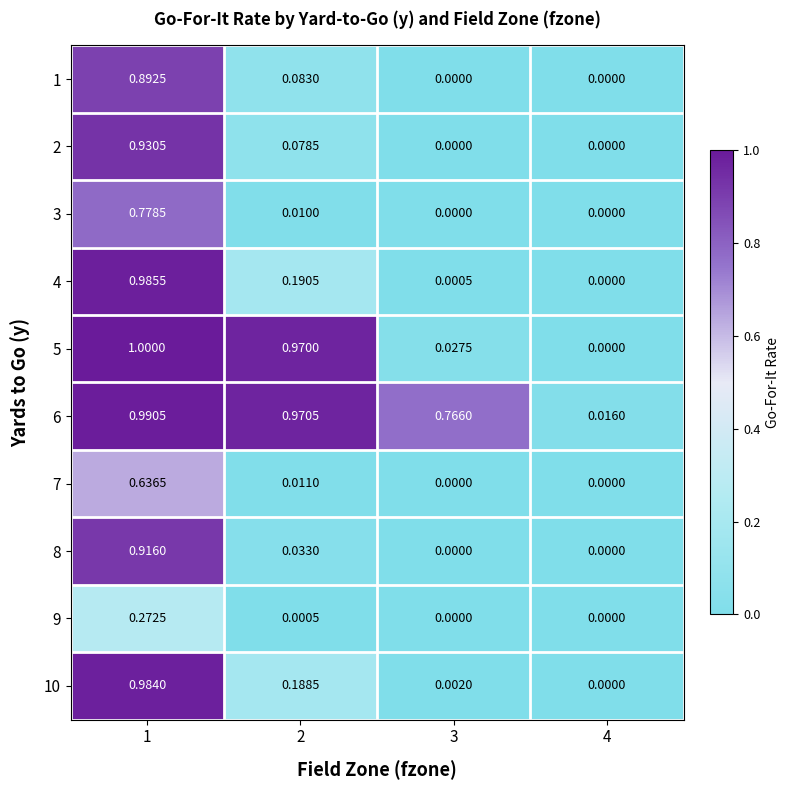

Is the value of 7 at 2 greater than the value of 4 at 3?

Yes